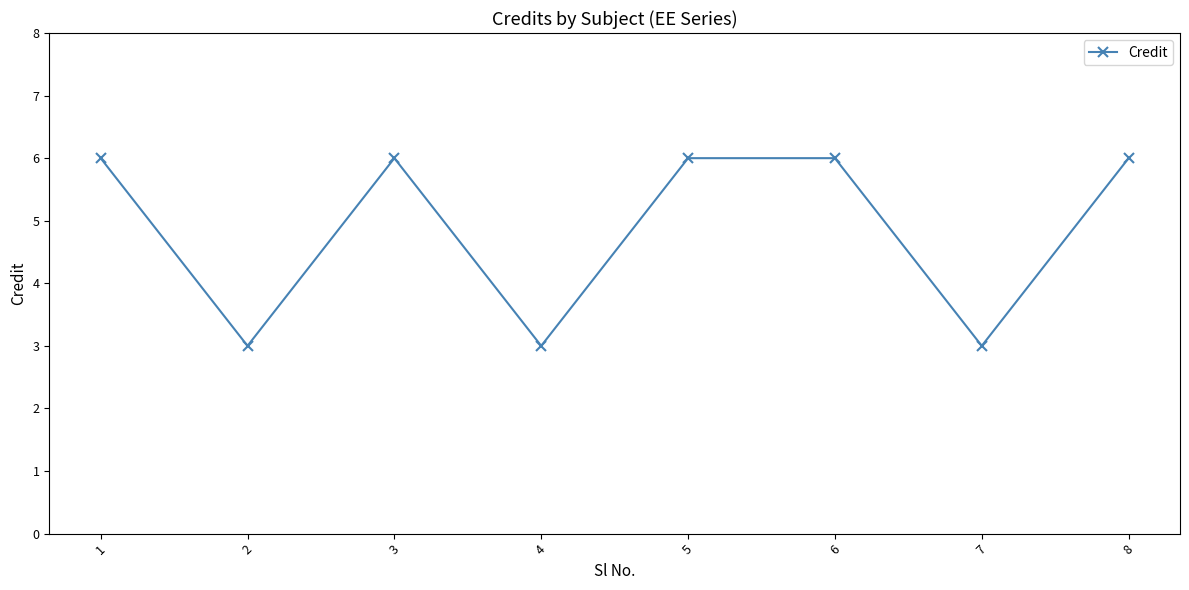

At which category does the data reach its first local valley?

2